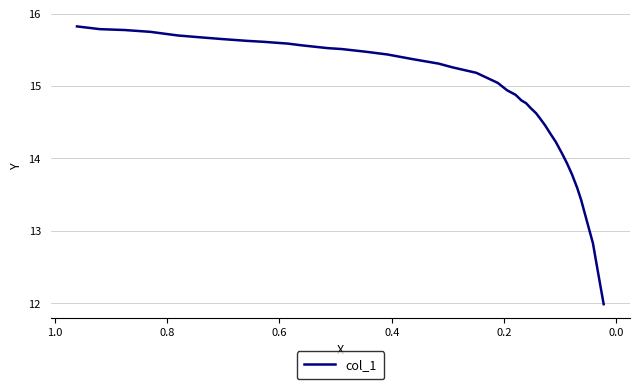

Reading left to right, list all the values displayed in this chart.

15.8	15.8	15.8	15.7	15.7	15.7	15.6	15.6	15.6	15.6	15.6	15.5	15.5	15.5	15.4	15.4	15.3	15.3	15.2	15.0	14.9	14.9	14.8	14.8	14.7	14.6	14.6	14.5	14.3	14.2	14.1	13.9	13.8	13.6	13.4	13.2	12.8	12.5	12.0